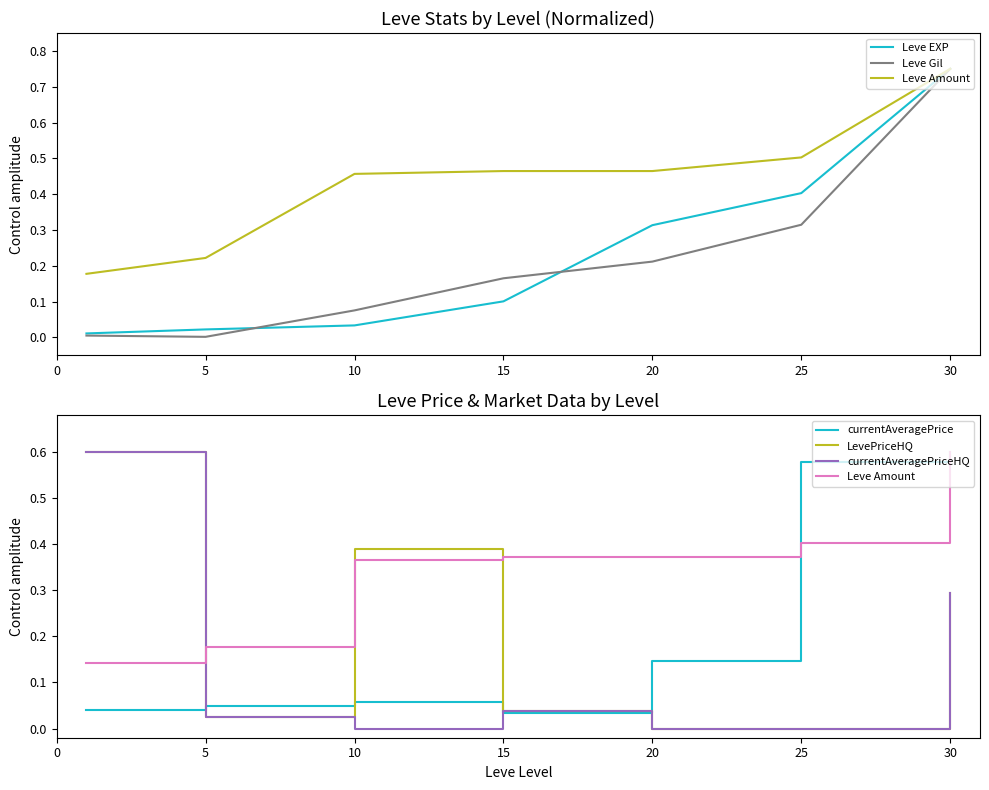

What is the average value of the Leve EXP series?

0.2